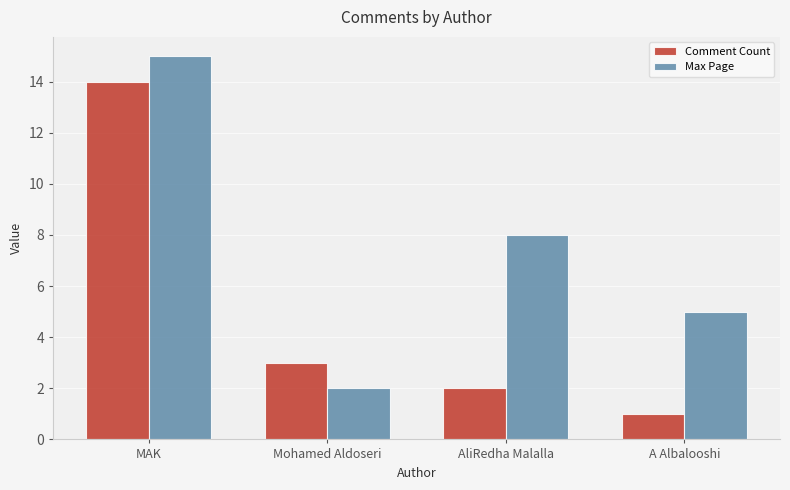

Rank the series by their average value, from highest to lowest.

Max Page, Comment Count